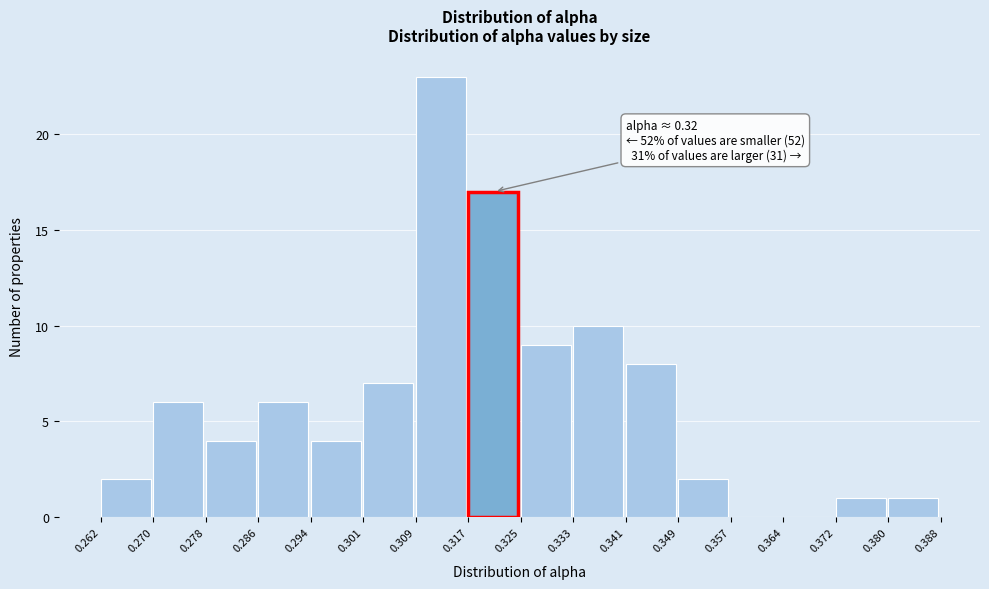

Which range on the x-axis has the tallest bar?

0.309 to 0.317